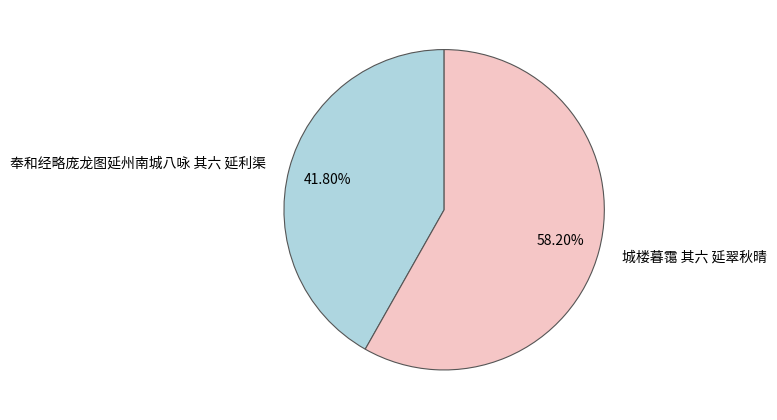

What percentage is the 城楼暮霭 其六 延翠秋晴 slice, to the nearest percent?

58%